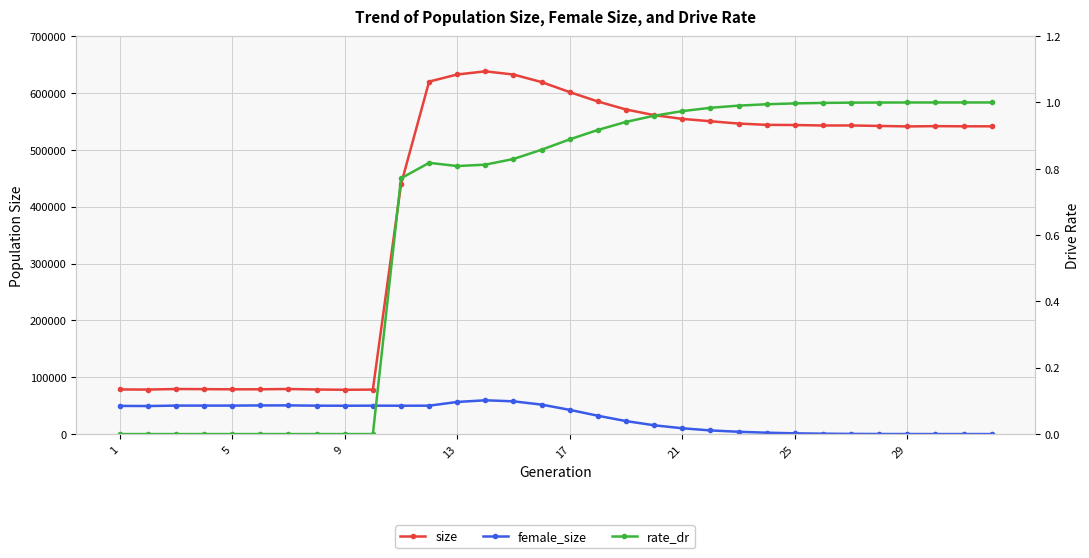

True or false: rate_dr and size cross at least once.

False